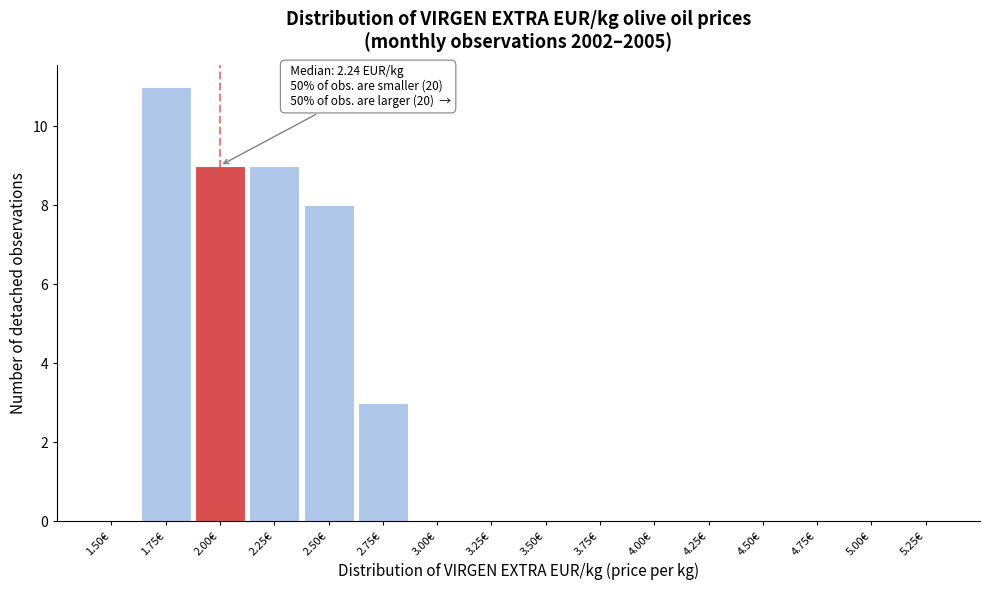

Reading left to right, list all the values displayed in this chart.

1.50€=0	1.75€=11	2.00€=9	2.25€=9	2.50€=8	2.75€=3	3.00€=0	3.25€=0	3.50€=0	3.75€=0	4.00€=0	4.25€=0	4.50€=0	4.75€=0	5.00€=0	5.25€=0